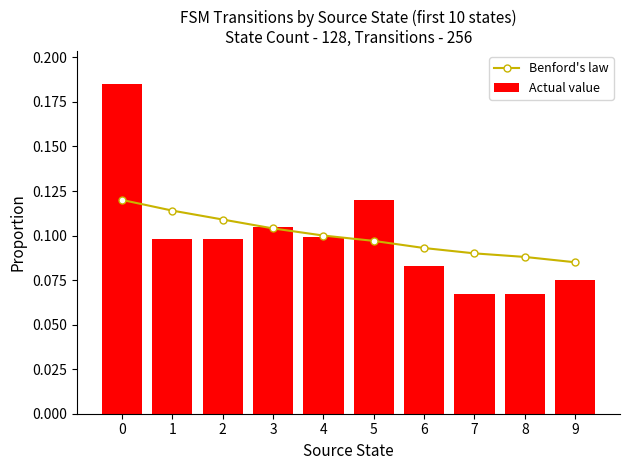

Reading left to right, extract all data points from this chart.

Benford's law: 0.1	0.1	0.1	0.1	0.1	0.1	0.1	0.1	0.1	0.1
Actual value: 0.2	0.1	0.1	0.1	0.1	0.1	0.1	0.1	0.1	0.1